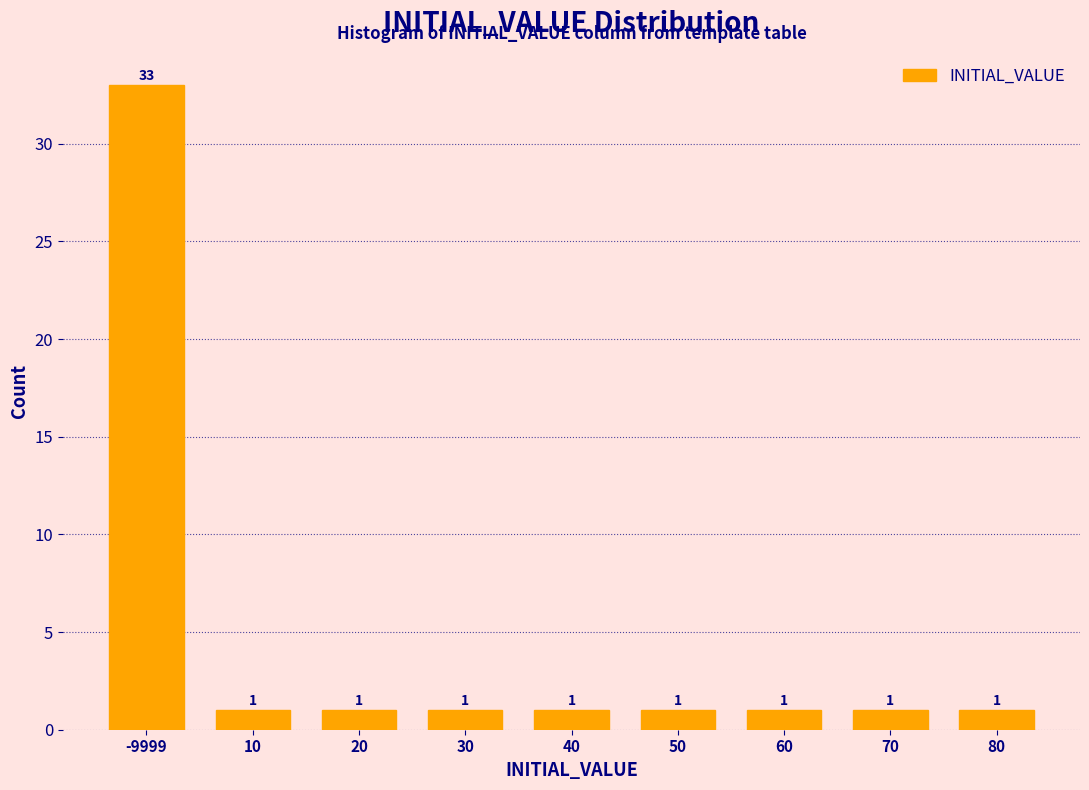

Reading left to right, transcribe all the data shown in this chart.

-9999=33	10=1	20=1	30=1	40=1	50=1	60=1	70=1	80=1